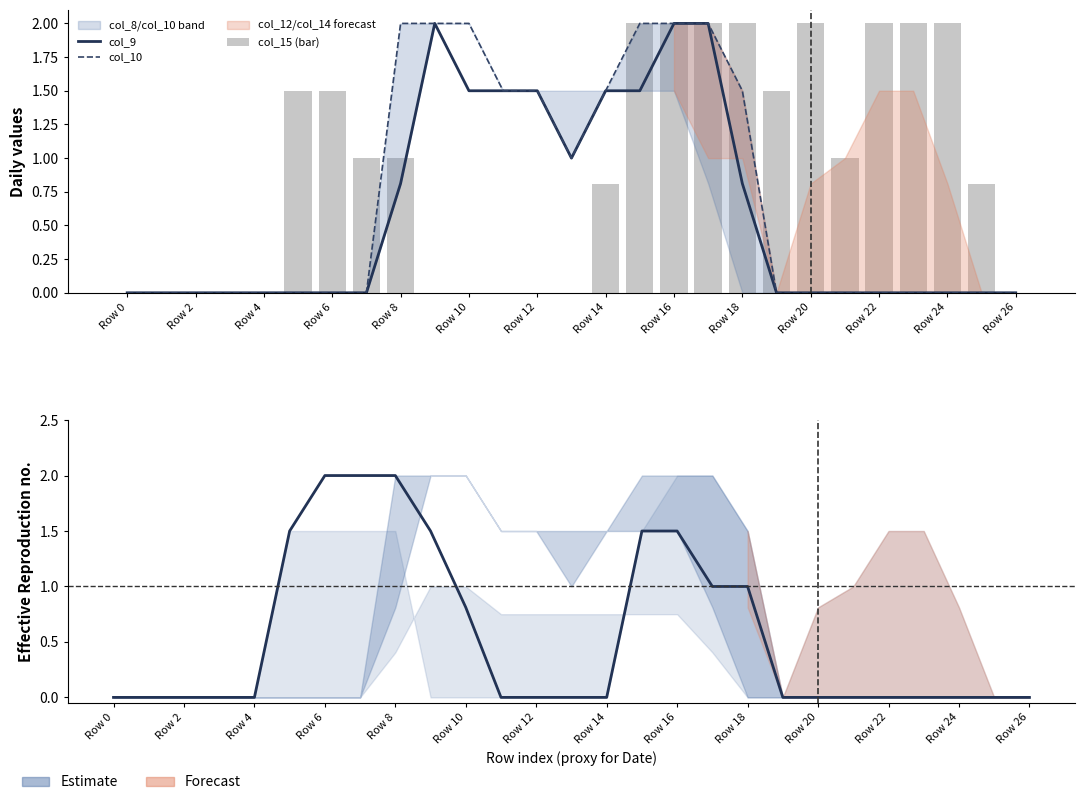

How many data points does each series have?

27